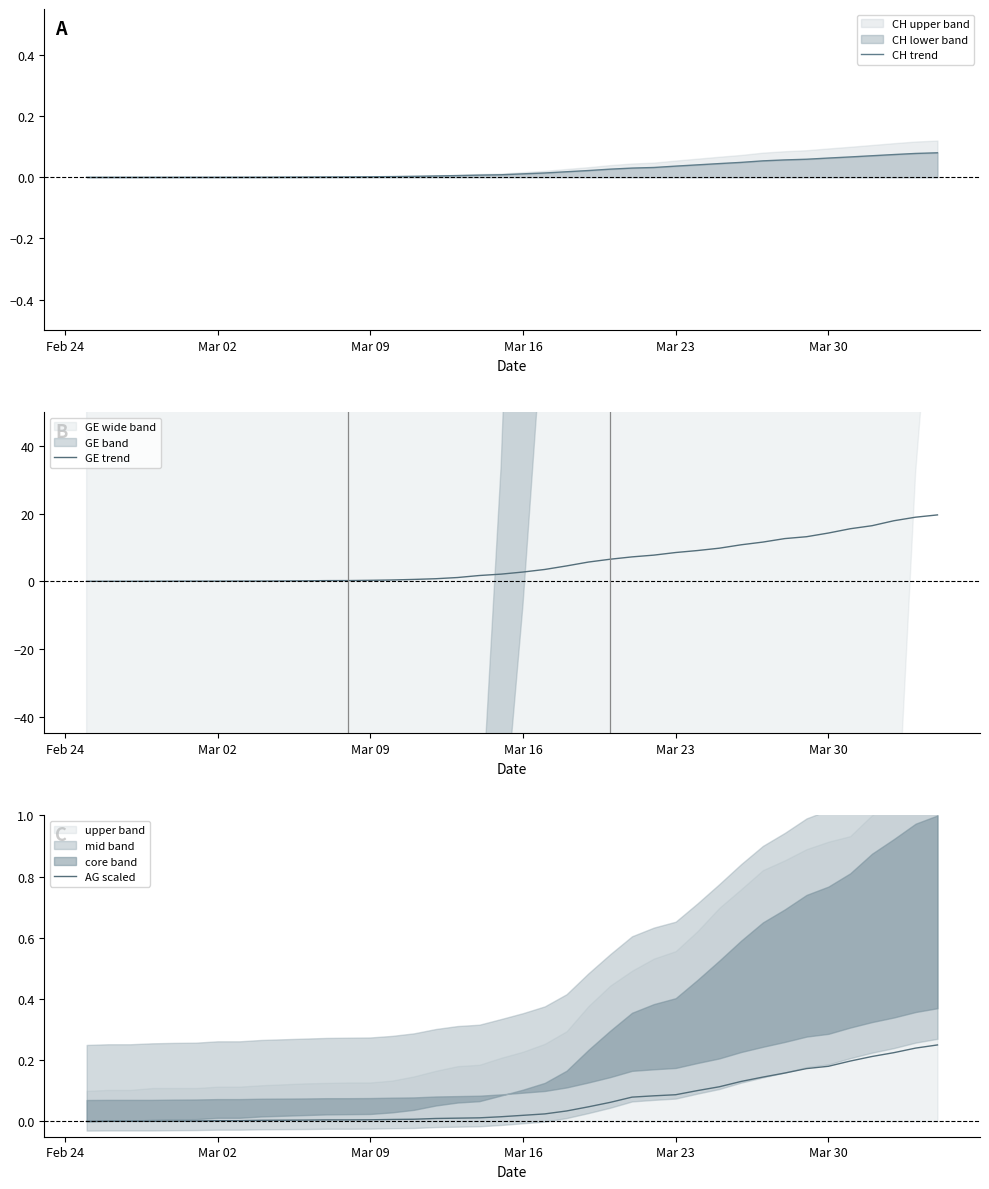

What is the value of the AG scaled point at the 26th from the left?

0.1